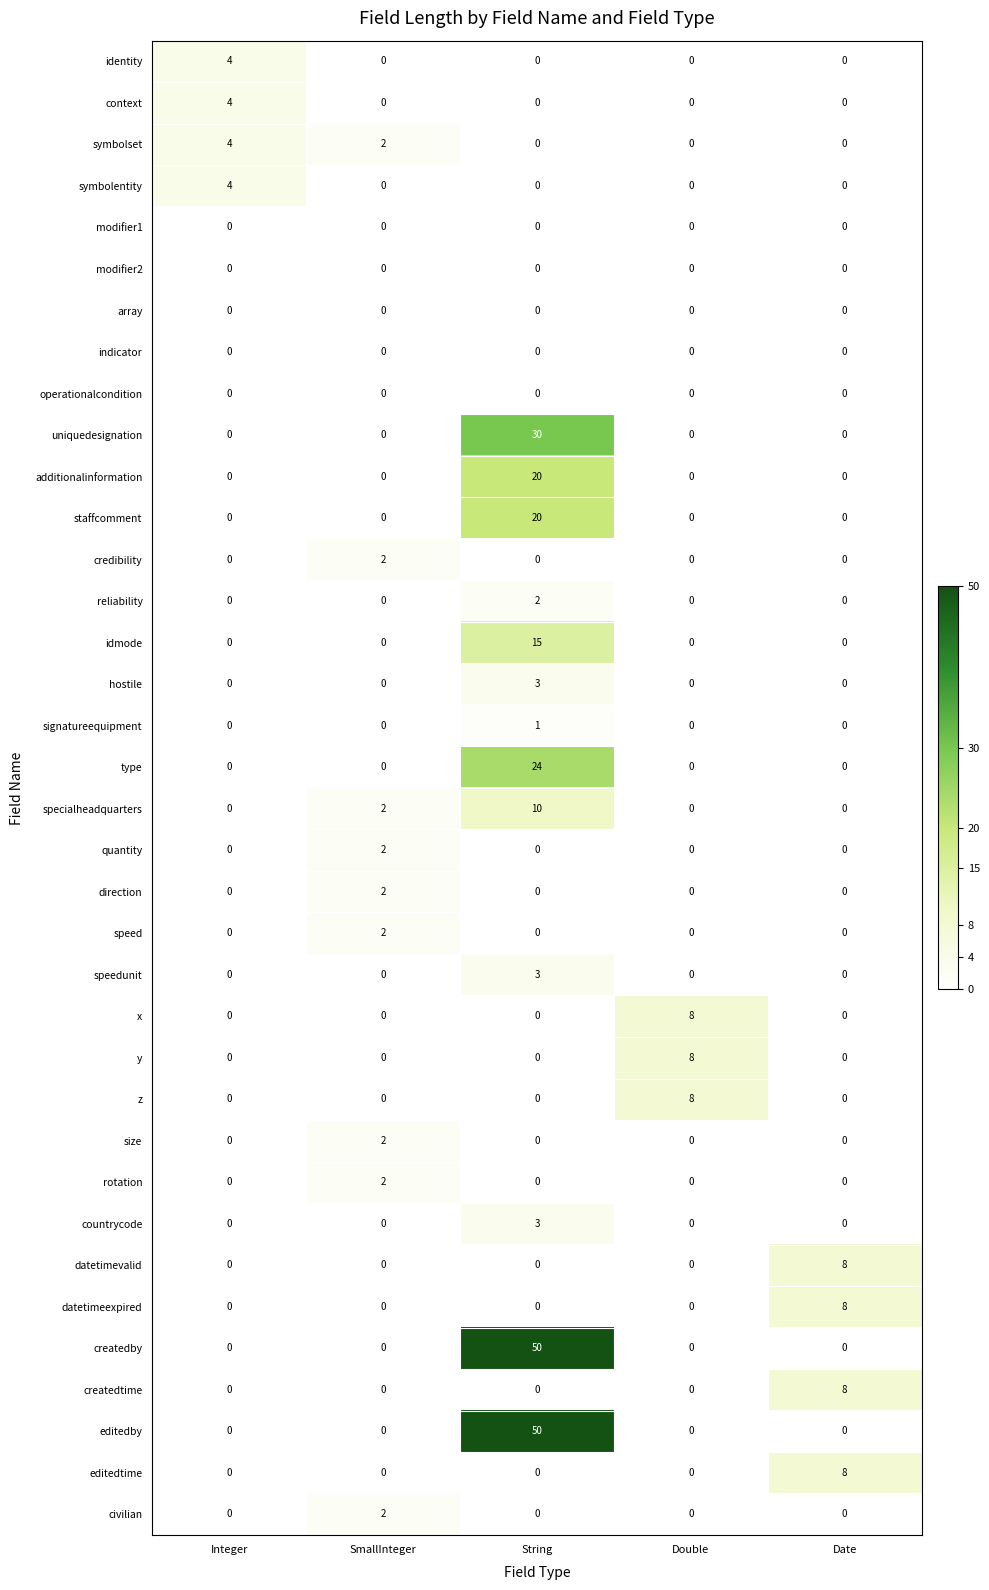

What is the difference between the maximum and minimum values in the createdtime series?

8